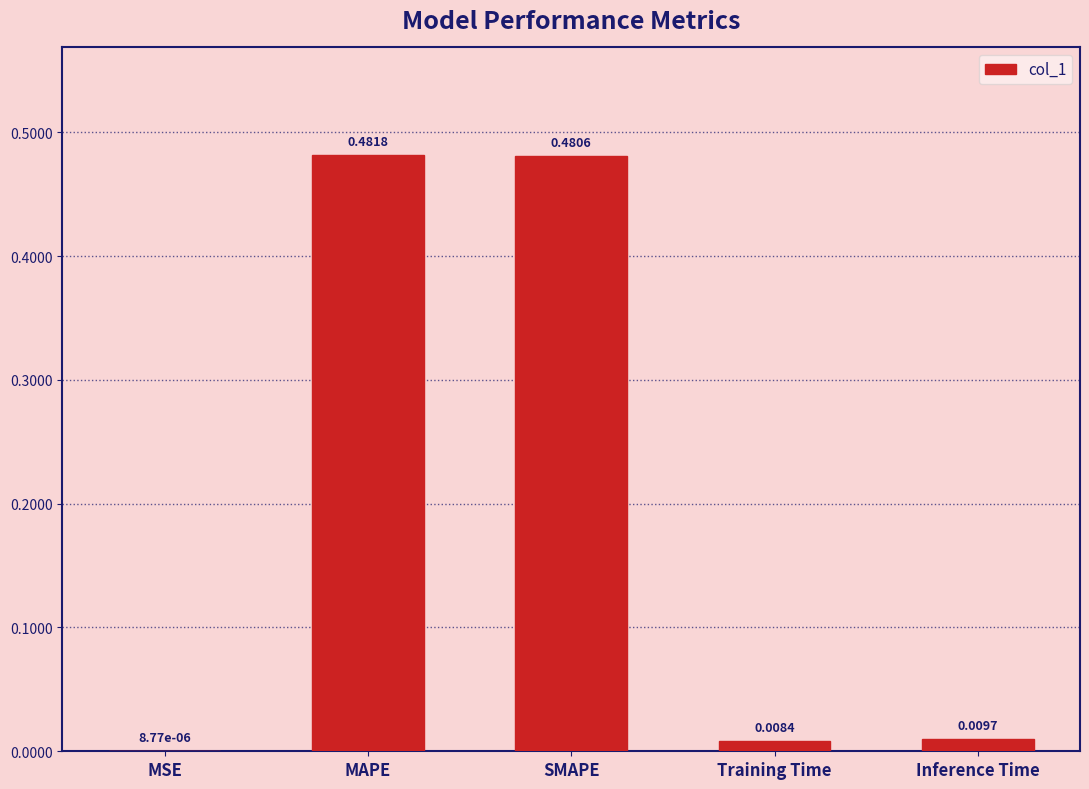

Where is the data nearest to the value 0?

MSE